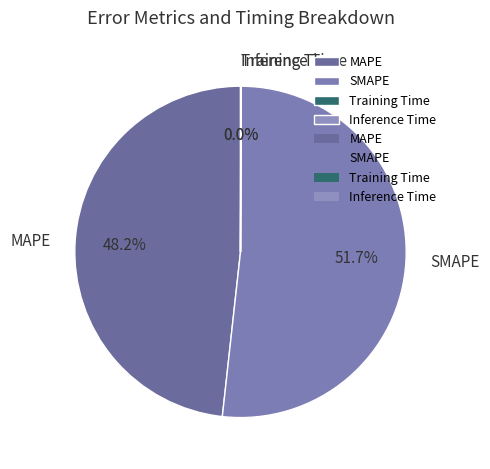

Is it true that MAPE is 40% of the pie?

False